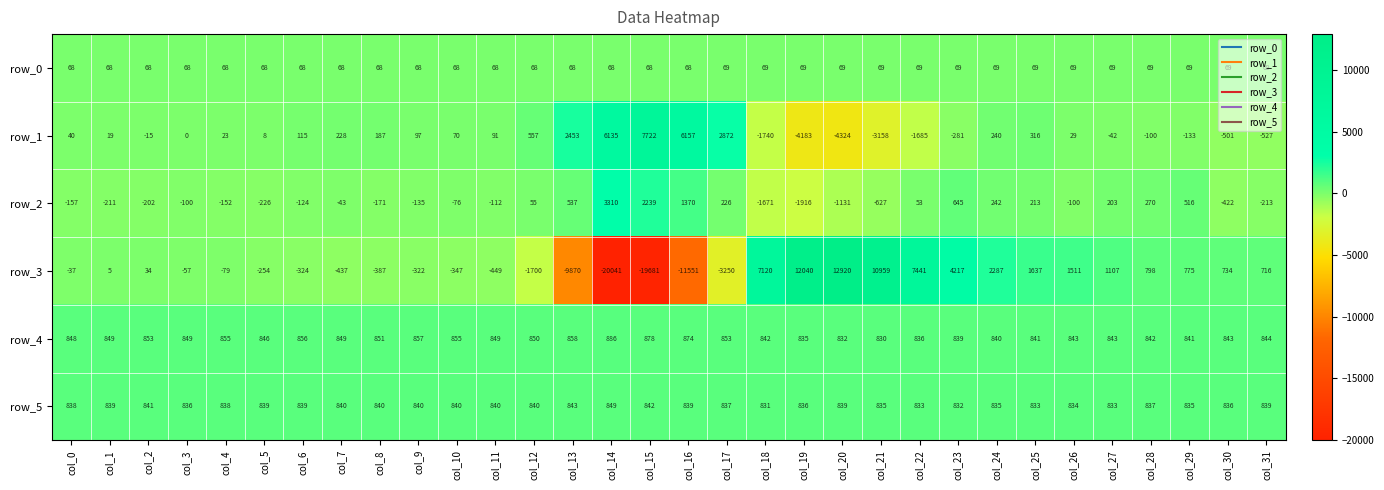

What is the difference between the row_4 values at col_25 and col_6?

15